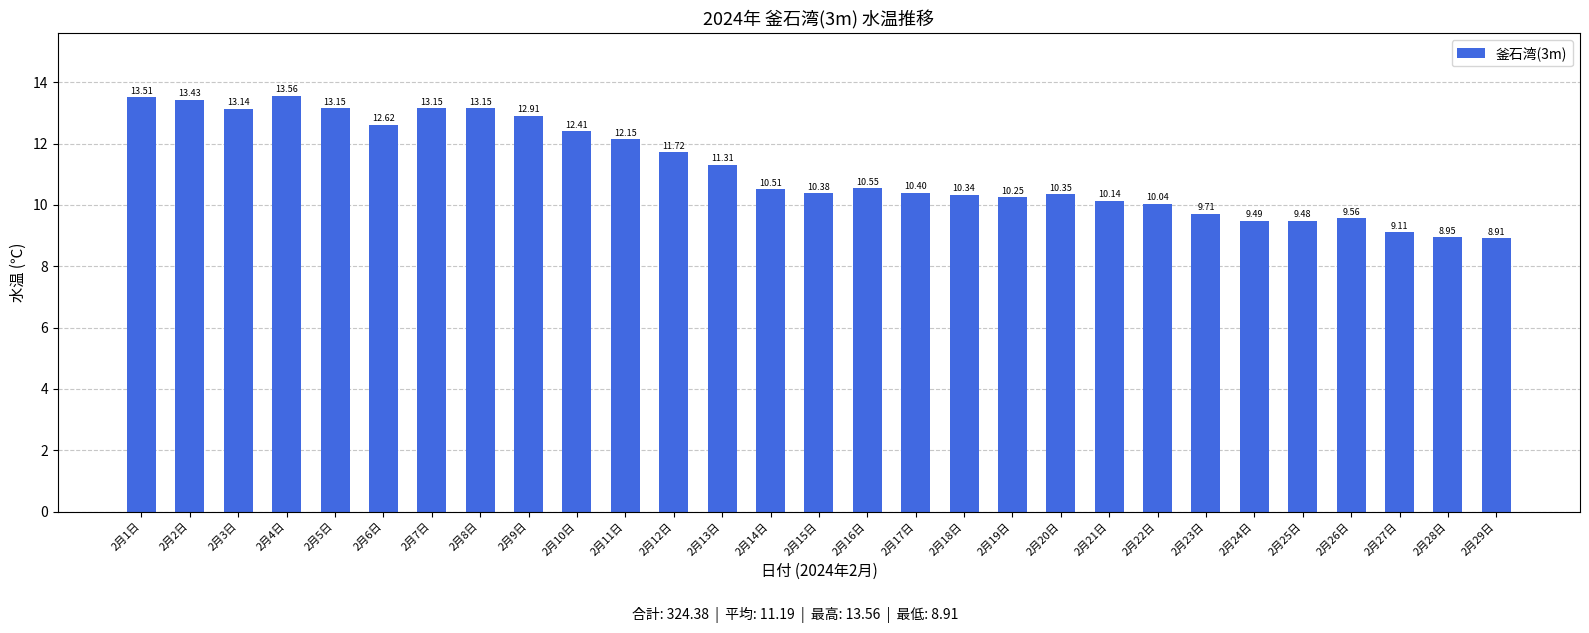

The value at 2月7日 is 5.6. True or false?

False